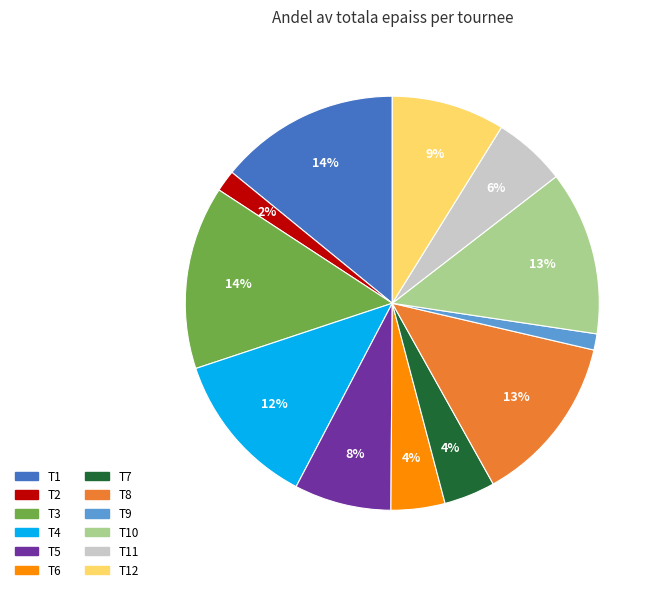

To the nearest percent, what is the average slice percentage?

8%